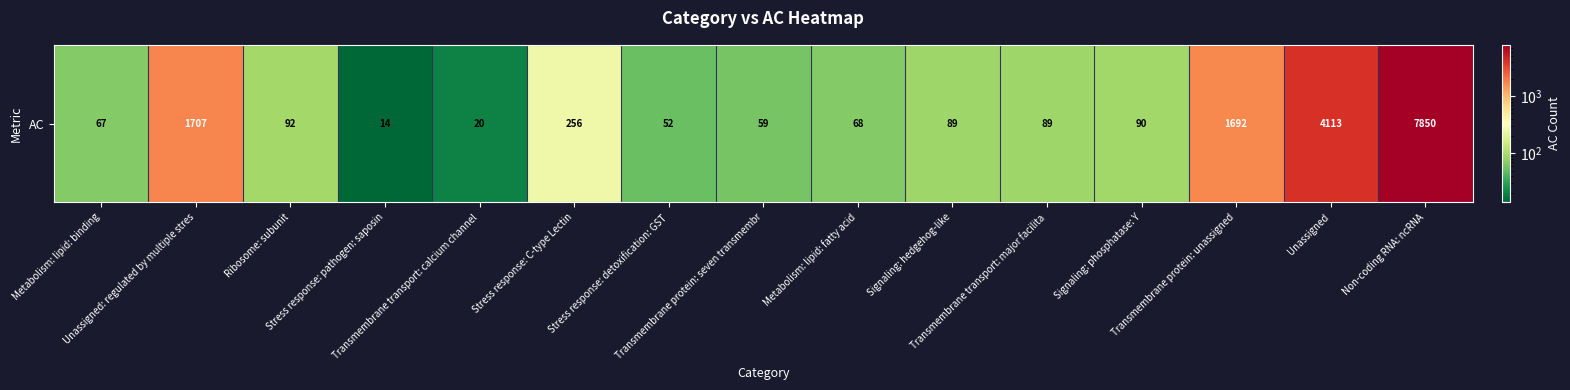

What is the sum of the values at Transmembrane transport: major facilita and Unassigned?

4202